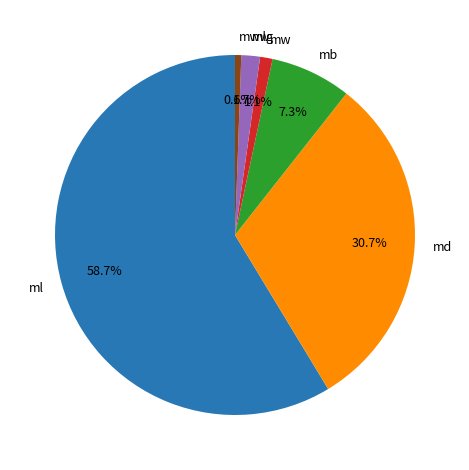

How many slices are in this pie chart?

6